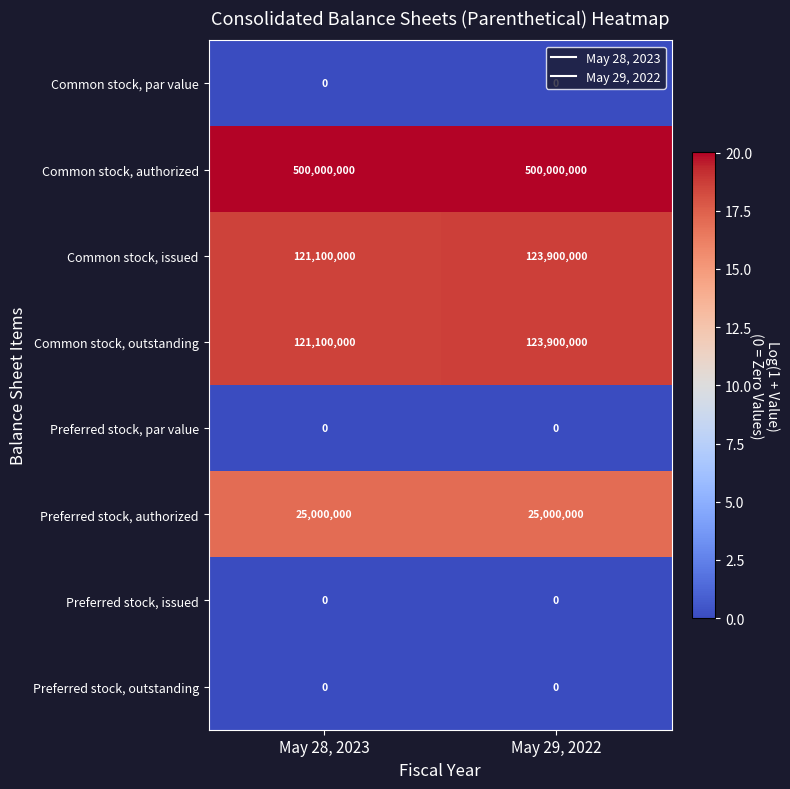

What is the minimum value for Common stock, issued?

121100000